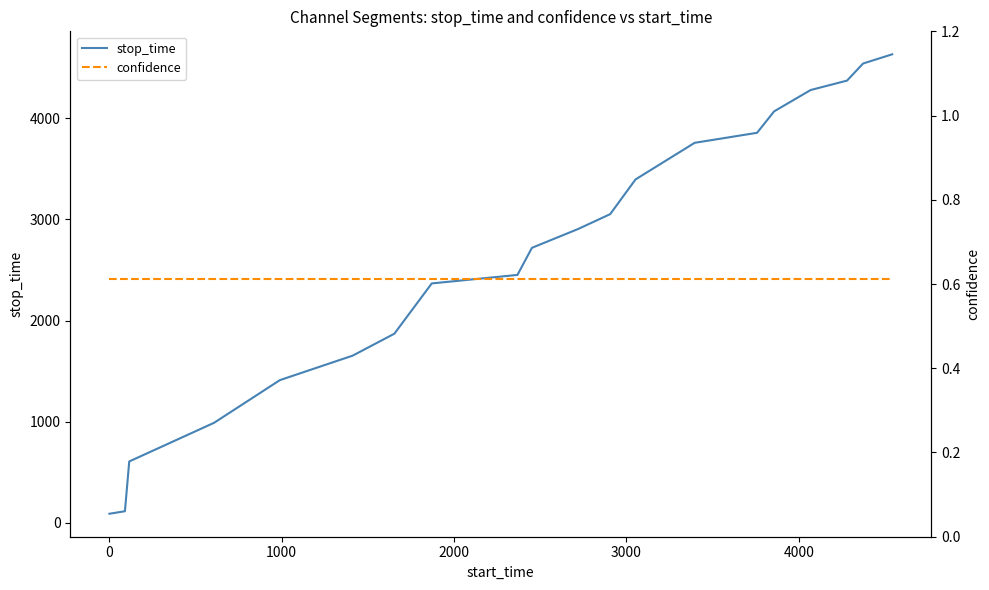

What is the maximum value for stop_time?

4632